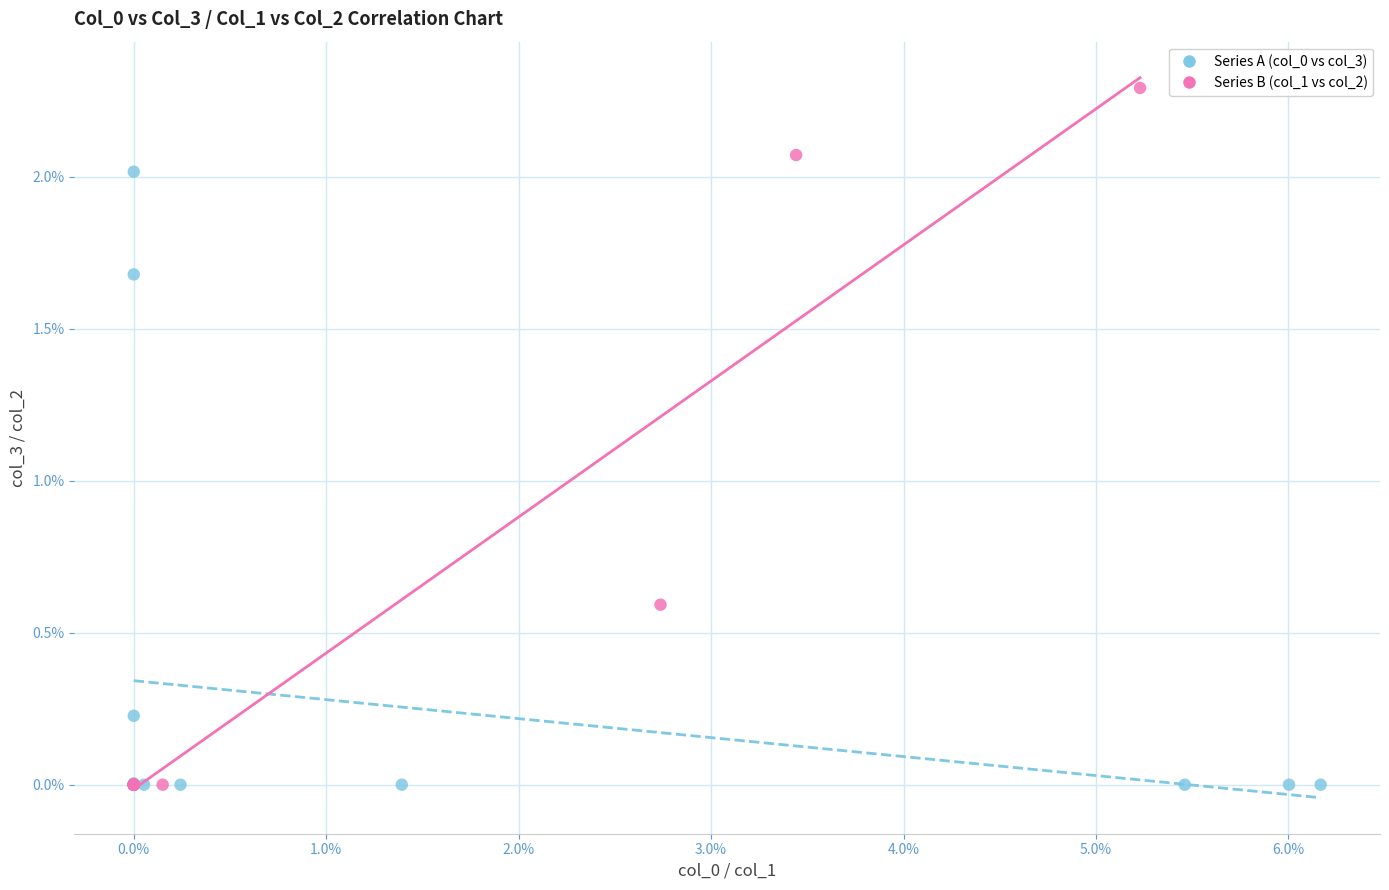

Which series has the widest spread of Y values?

Series B (col_1 vs col_2)